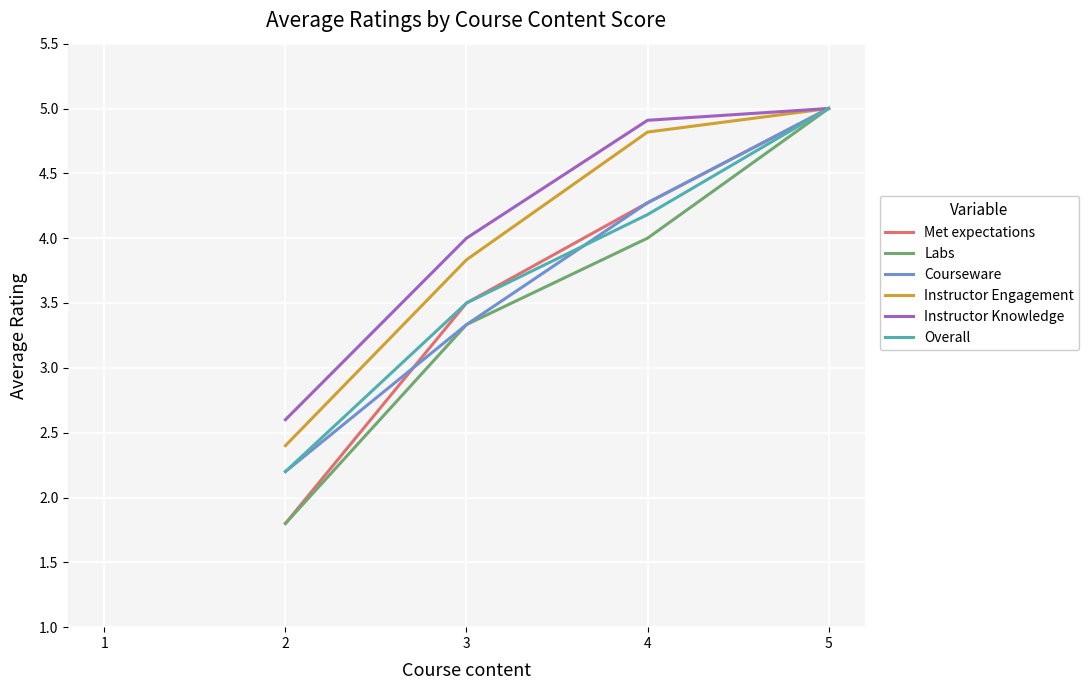

True or false: Instructor Engagement has a value of 4.8 at 4.

True